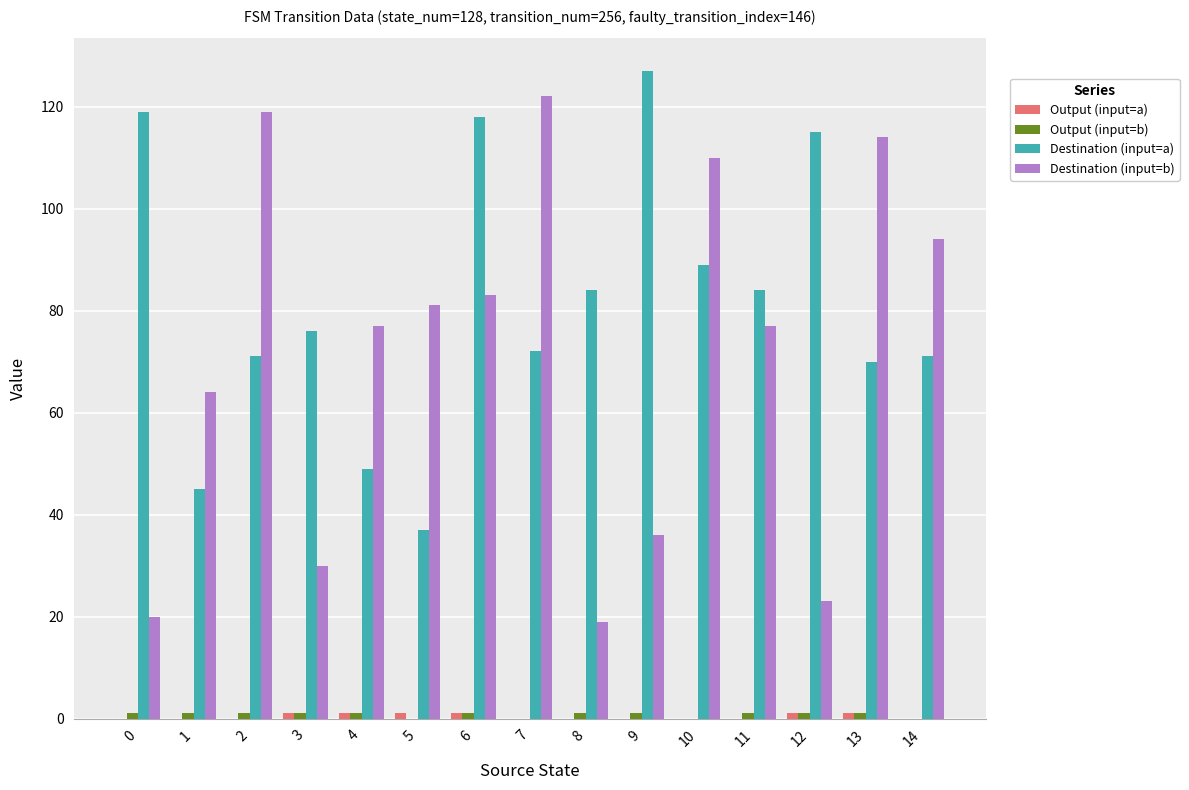

Which series has the largest total across all categories?

Destination (input=a)